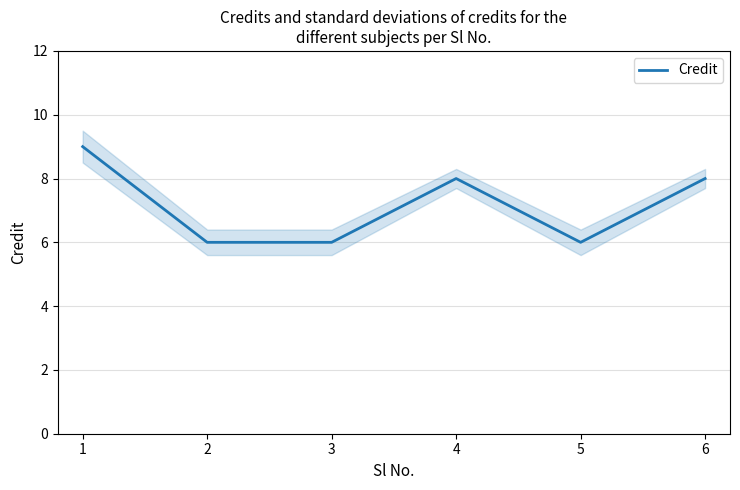

Read the Credit value at 5.

6